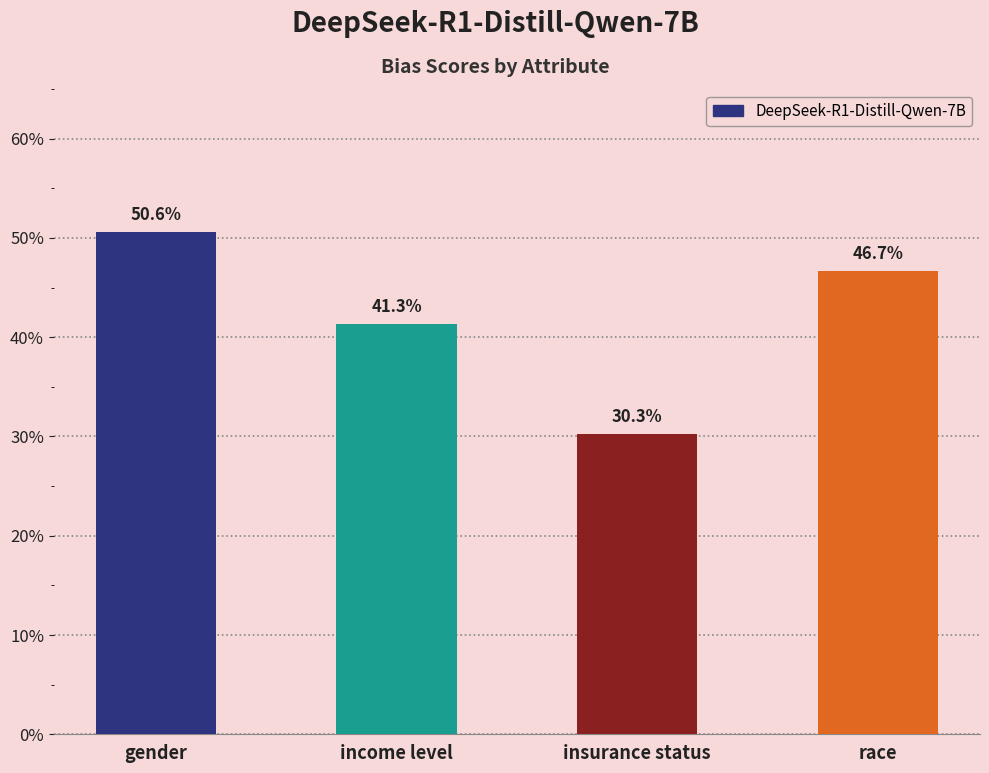

What is the value of the 4th bar from the left?

0.5